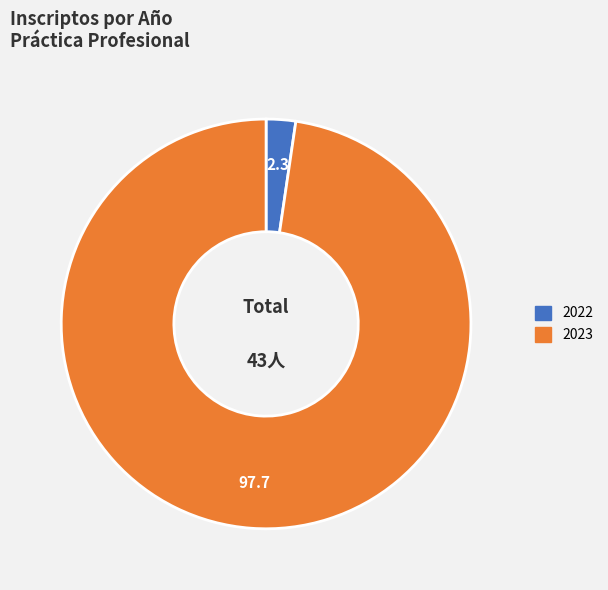

Is there a majority slice in this chart?

Yes